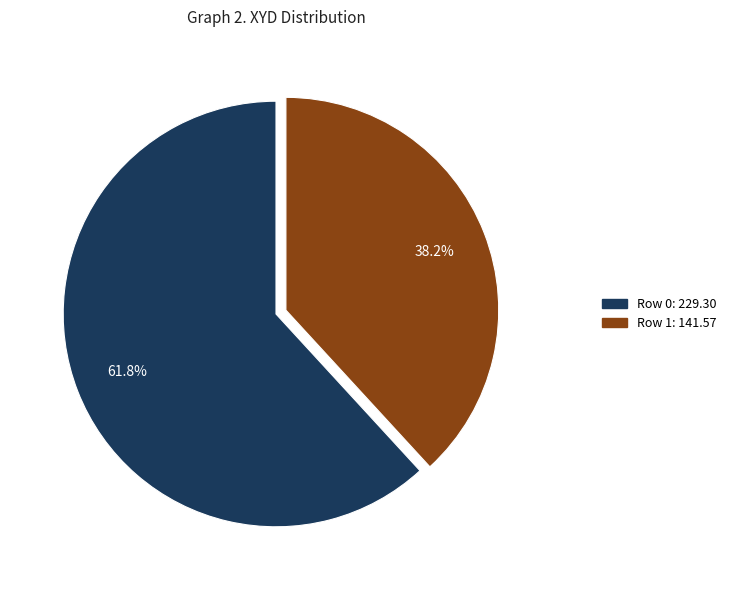

Rank the categories by value from lowest to highest.

Row 1, Row 0